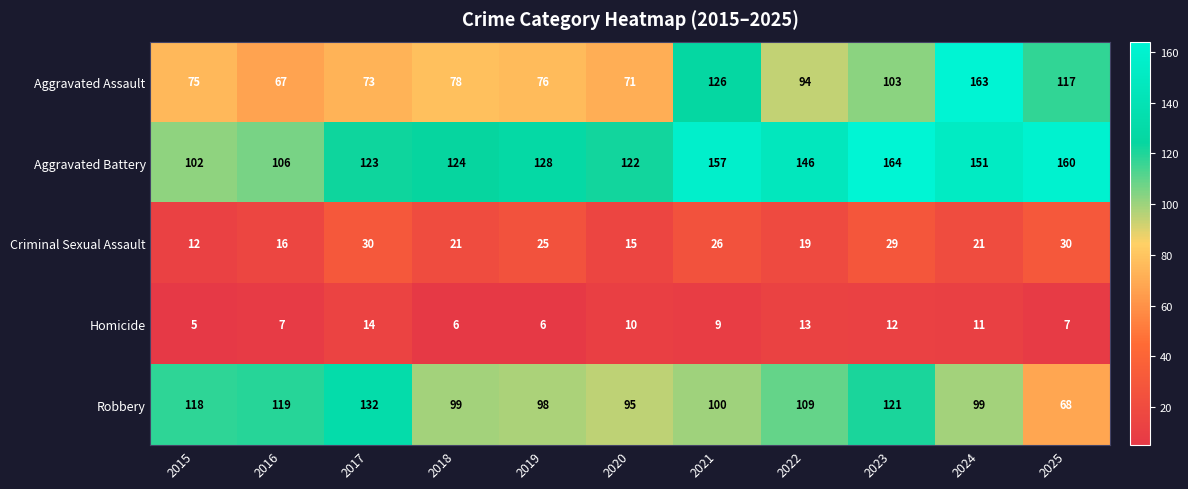

The Aggravated Battery series shows 102 at 2015. True or false?

True